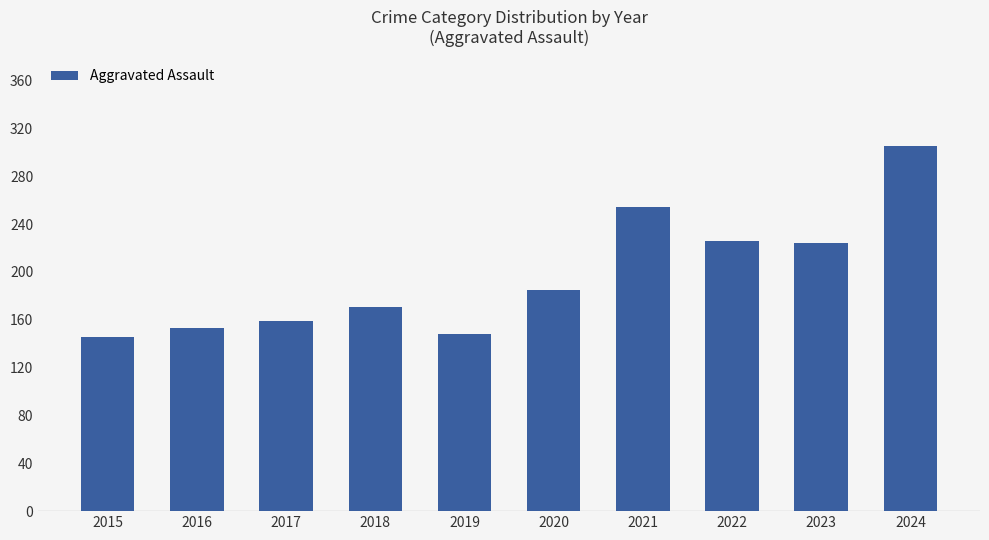

True or false: the data shows 159 at 2017.

True